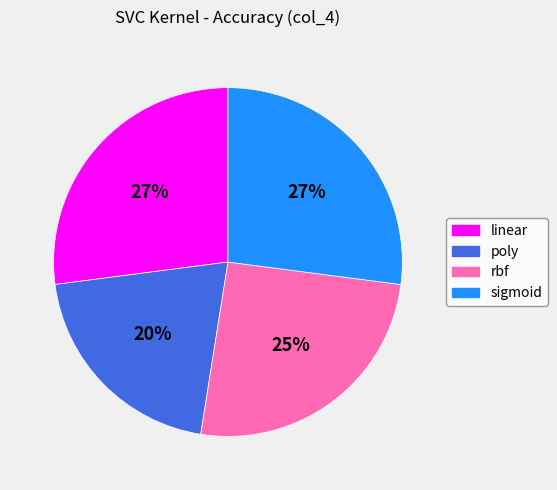

Which slice is the smallest?

poly